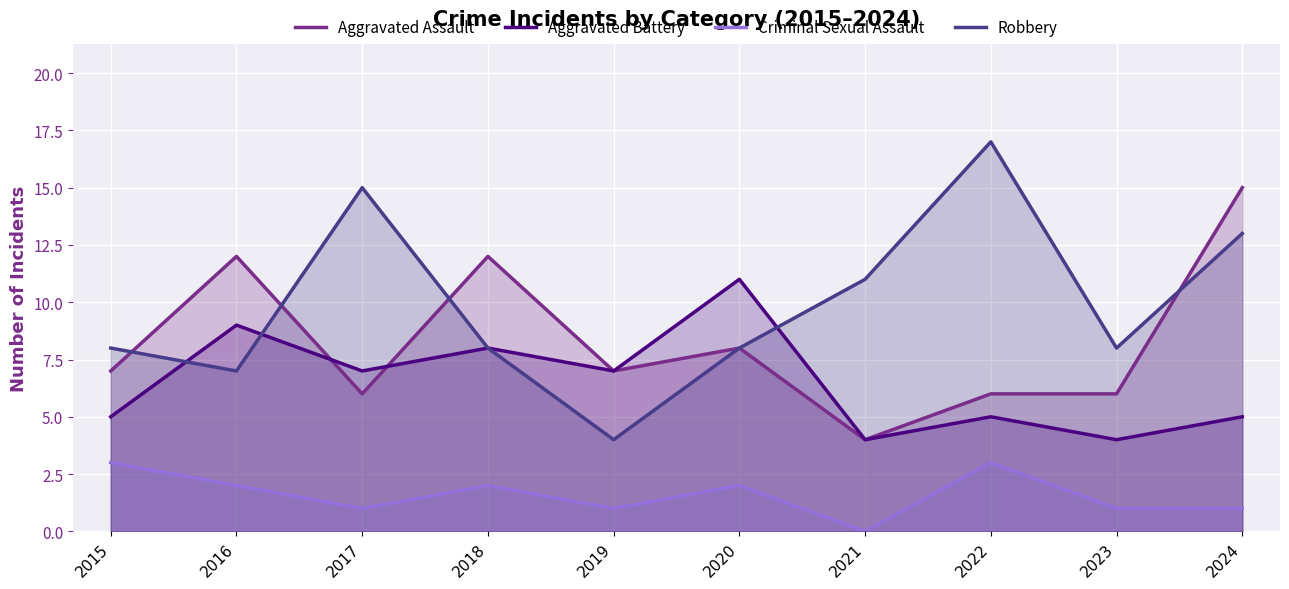

What is the difference between the Aggravated Battery values at 2024 and 2019?

2